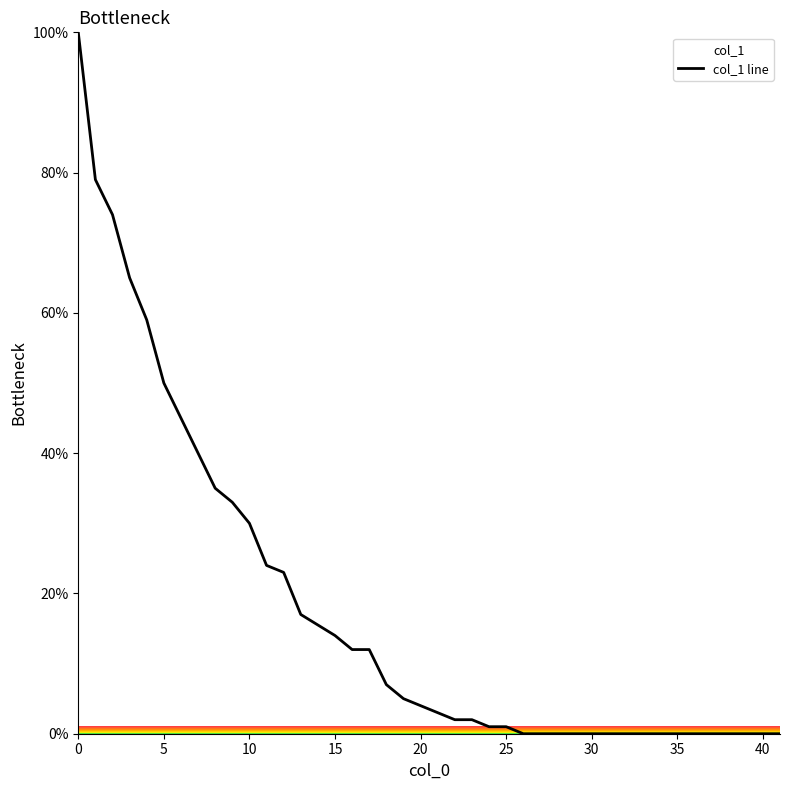

Count the number of data series in this chart.

1